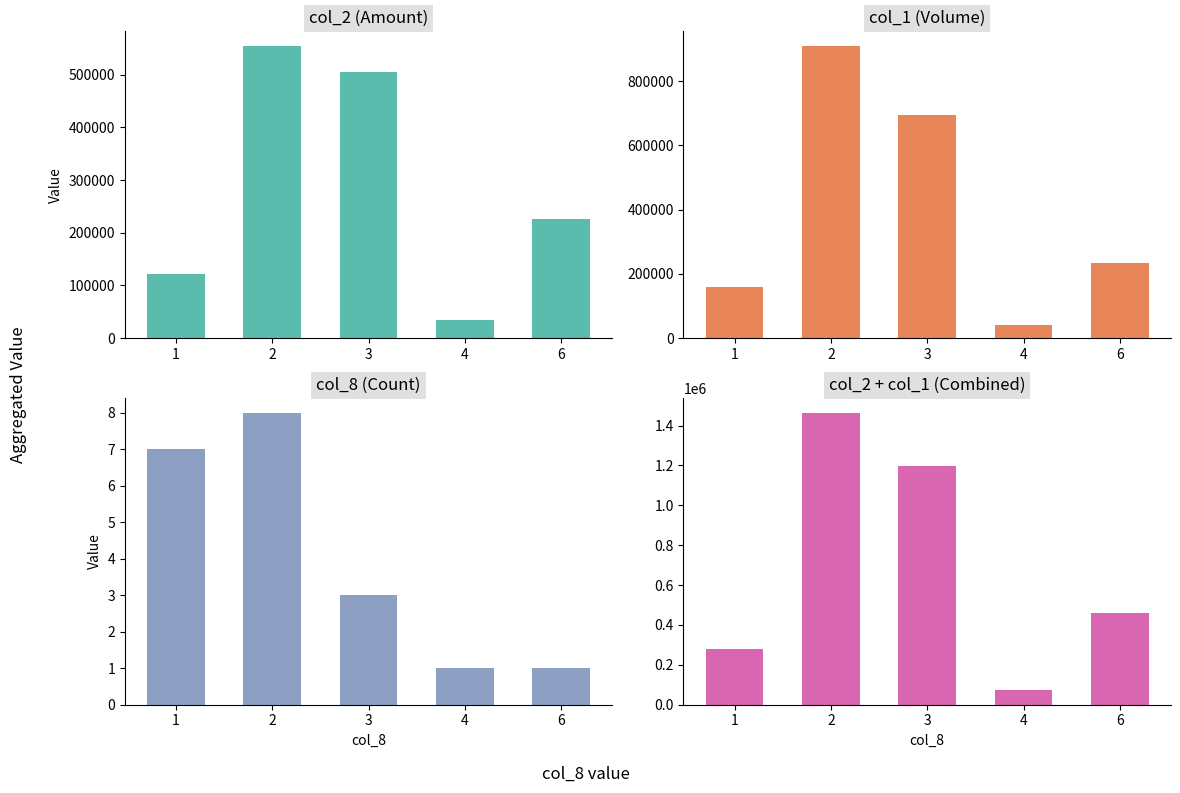

Which series has the largest total across all categories?

col_2+col_1 Combined